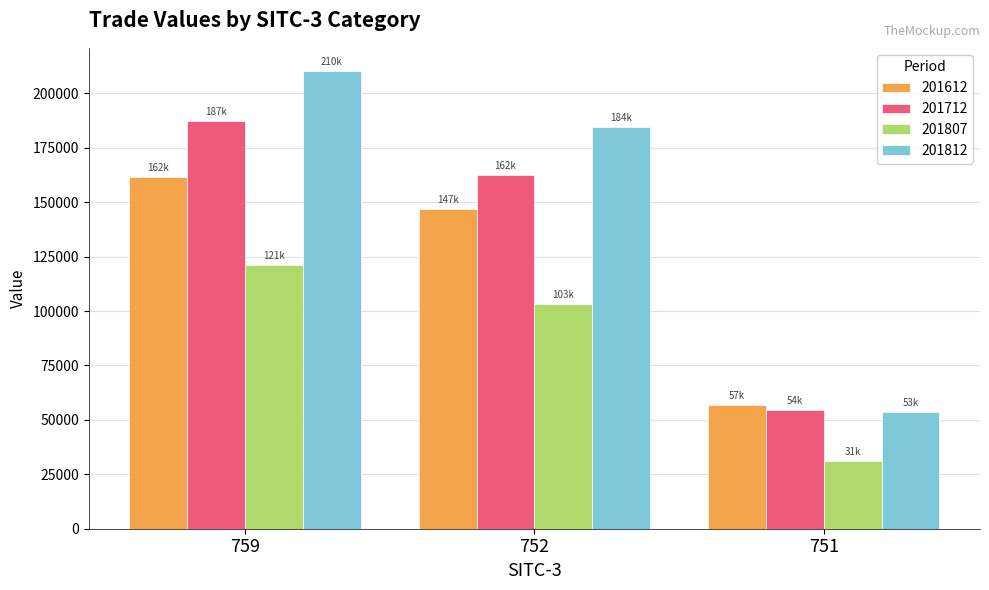

How many bars are there in total?

12